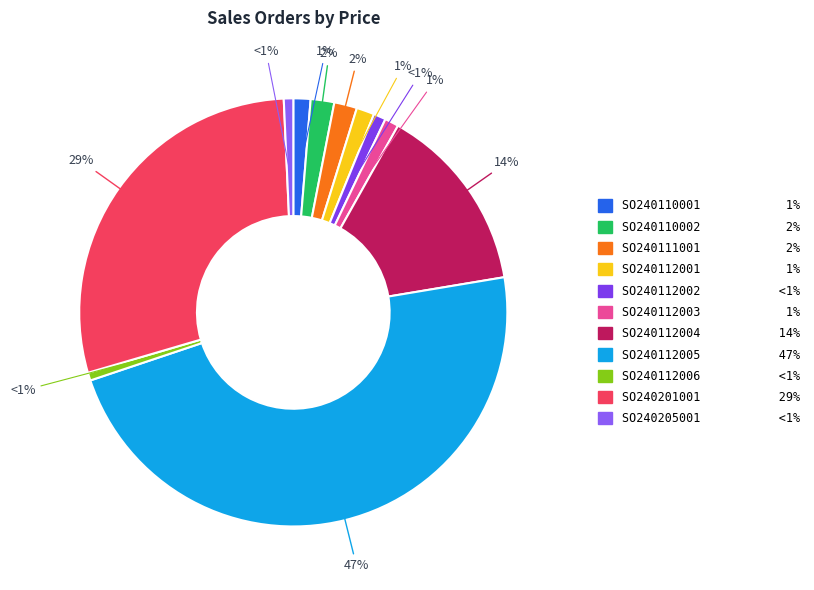

Count the number of slices in the pie.

11